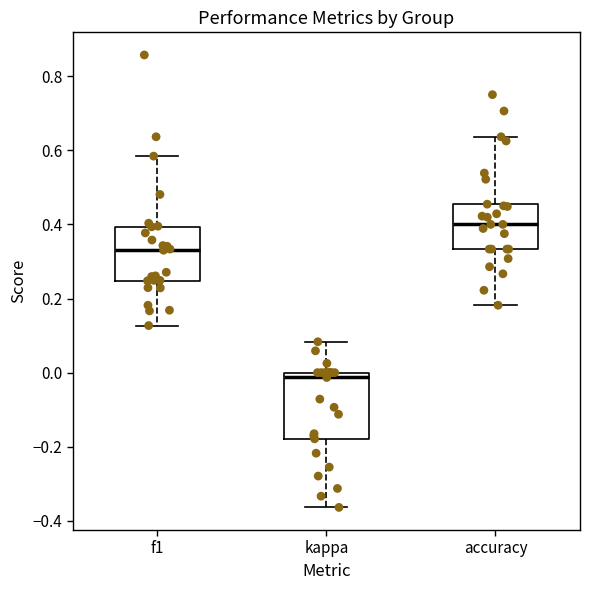

Which box's median line is the highest?

accuracy